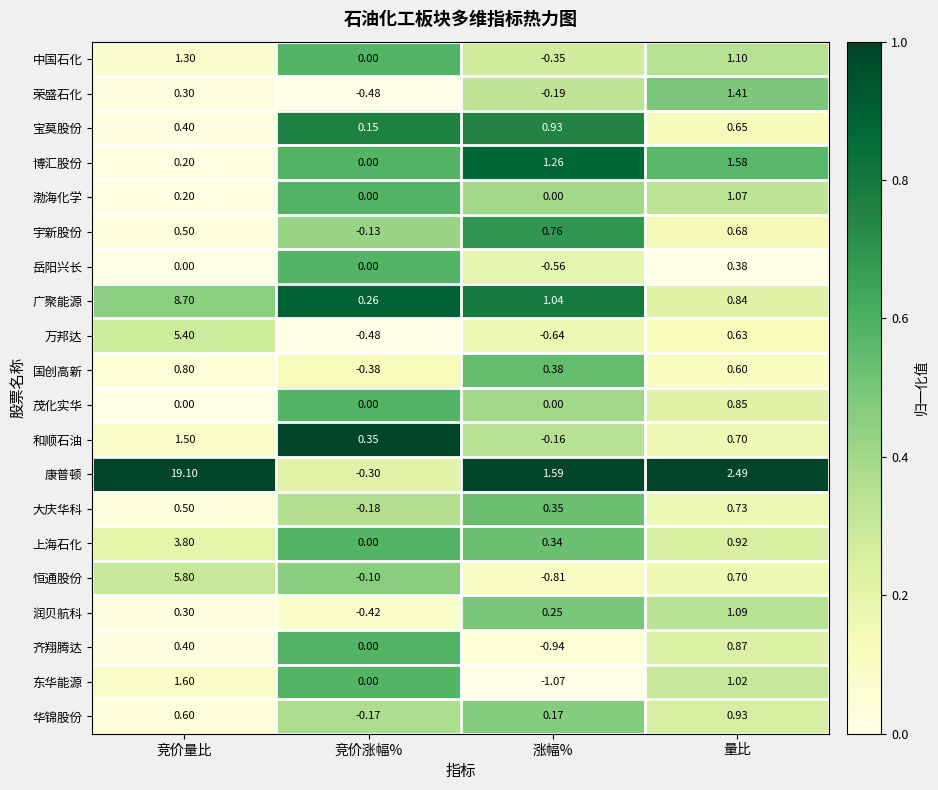

Which series has the largest total across all categories?

康普顿